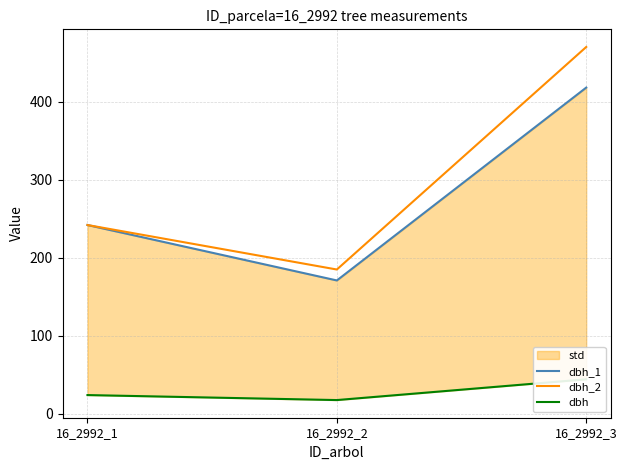

At which label does dbh first exceed 24?

16_2992_1